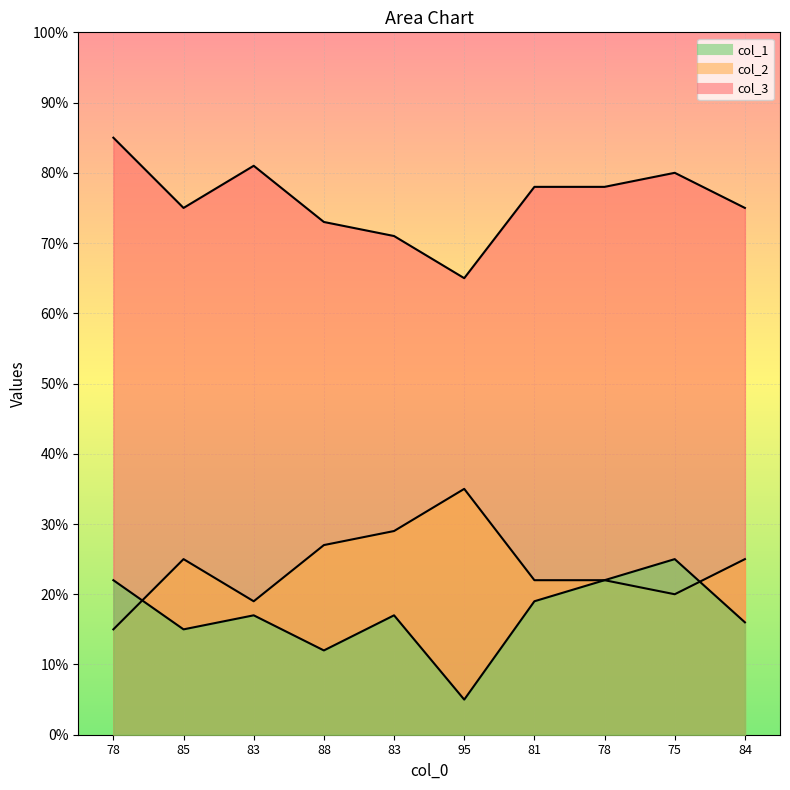

Read the col_1 value at 95, to the nearest 5.

5